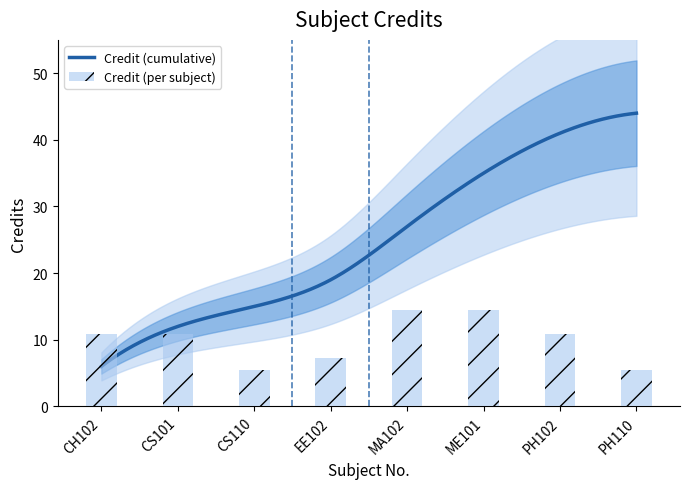

What value does the data have at CH102?

10.8